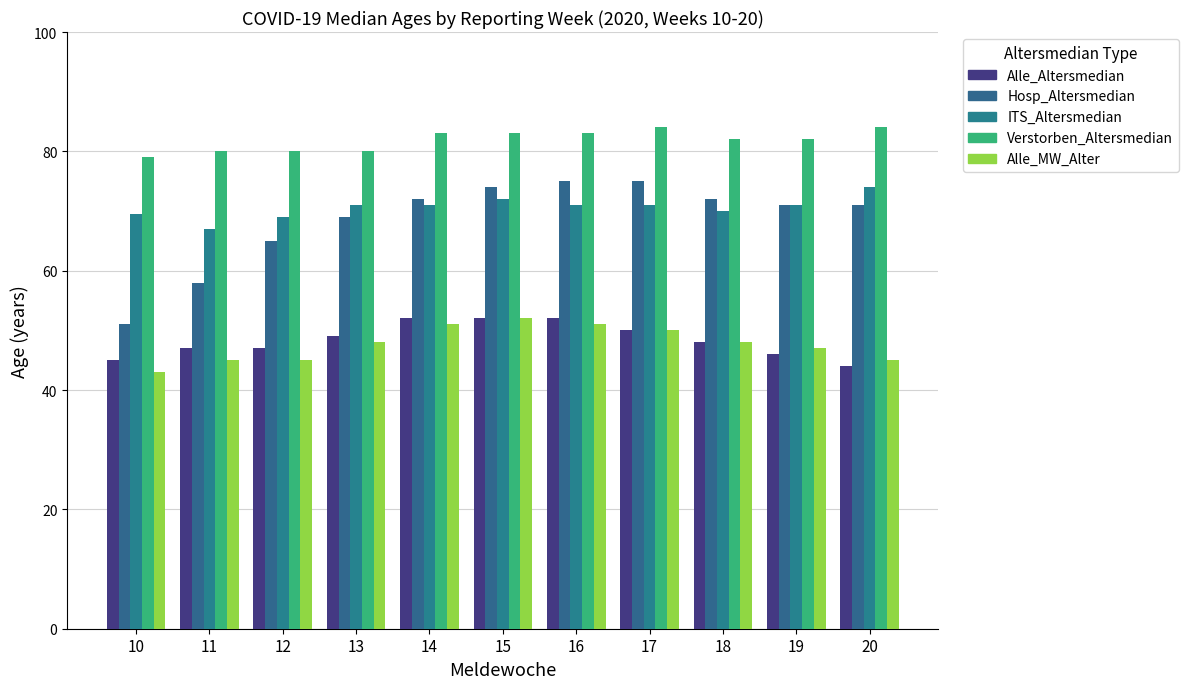

Is it true that Verstorben_Altersmedian equals 129.7 at 14?

False